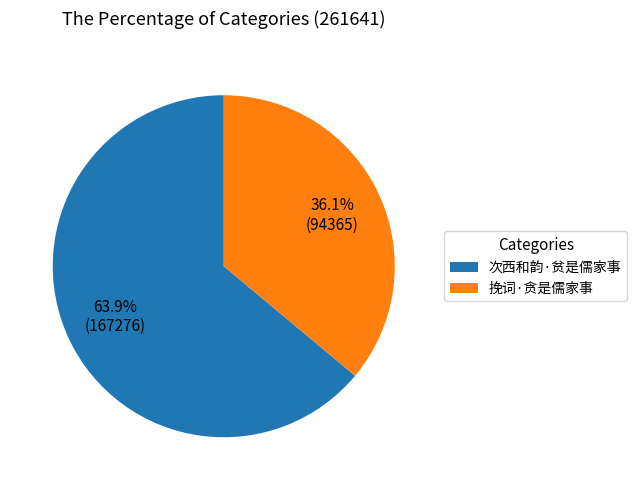

Which slice is the smallest?

挽词·贪是儒家事